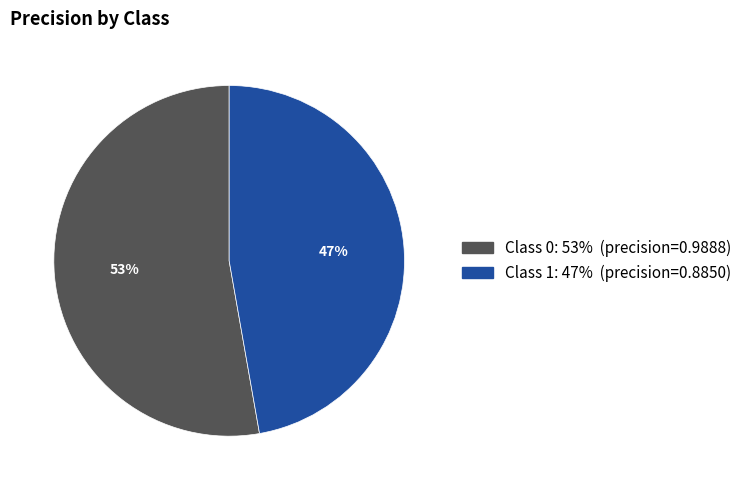

To the nearest percent, what is the average slice percentage?

50%